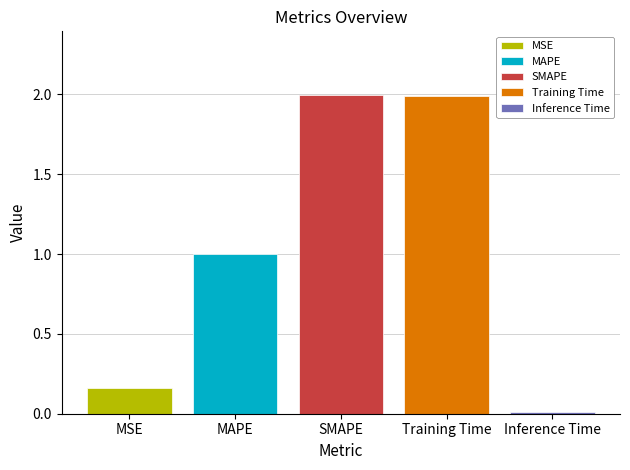

Are the bars grouped side by side (vs. stacked)?

Yes